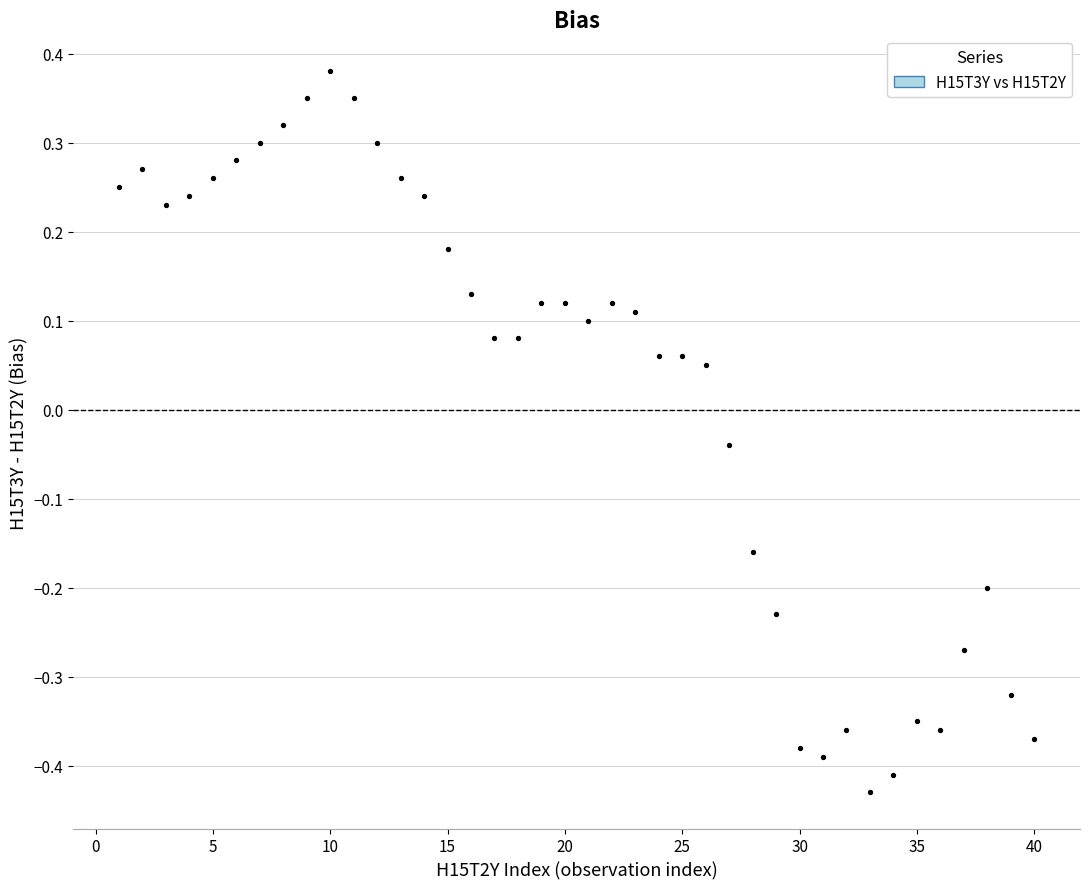

What is the range of X values (max minus min)?

39.0